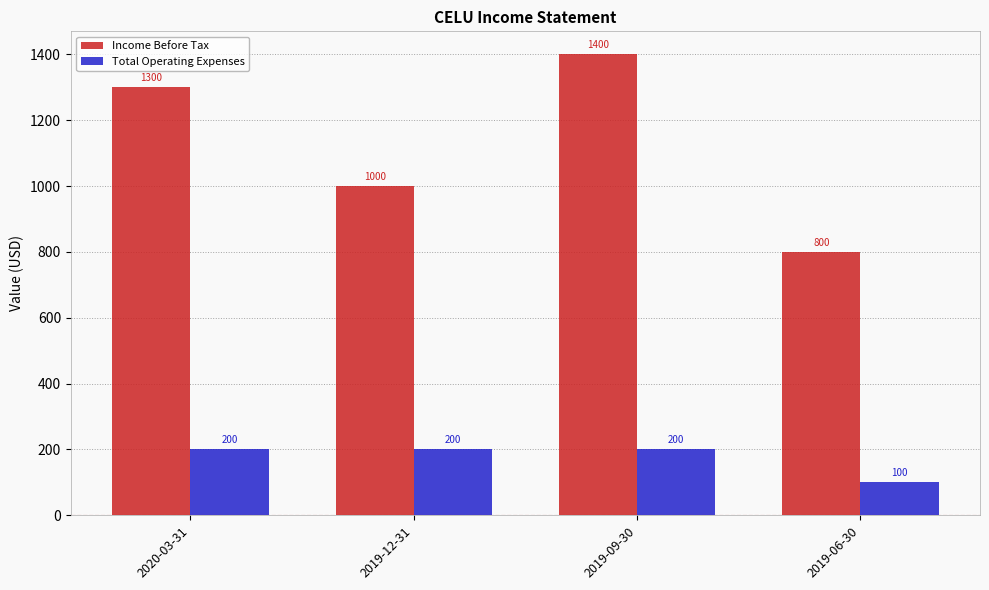

What position from the right is 2019-12-31?

3